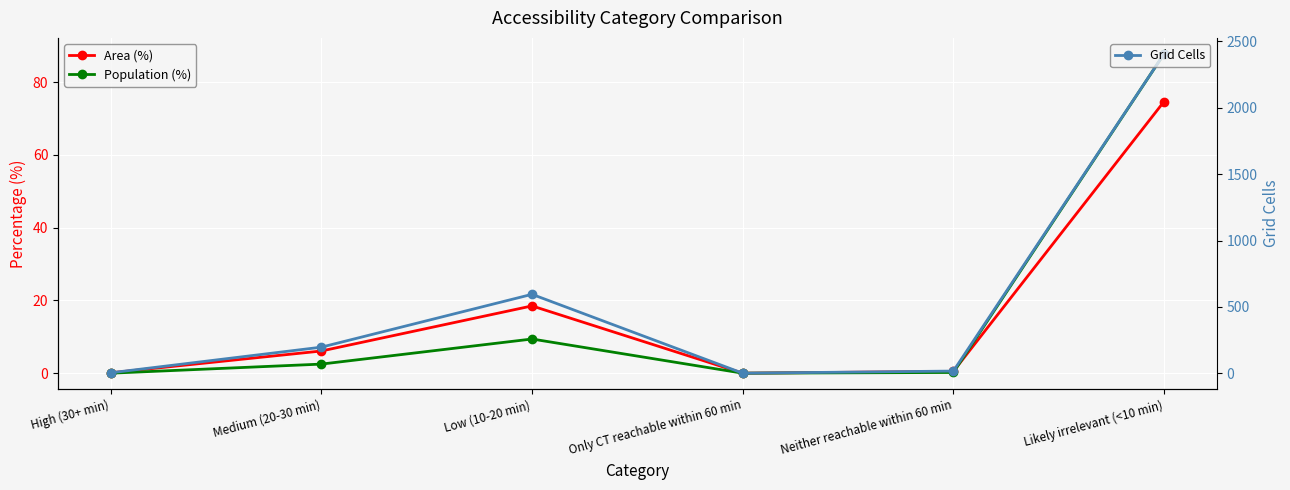

How many interior local valleys does the Grid Cells series have?

1